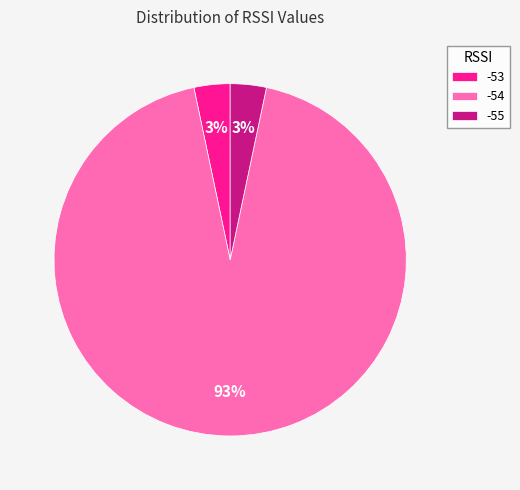

True or false: -55 accounts for 3% of the total.

True